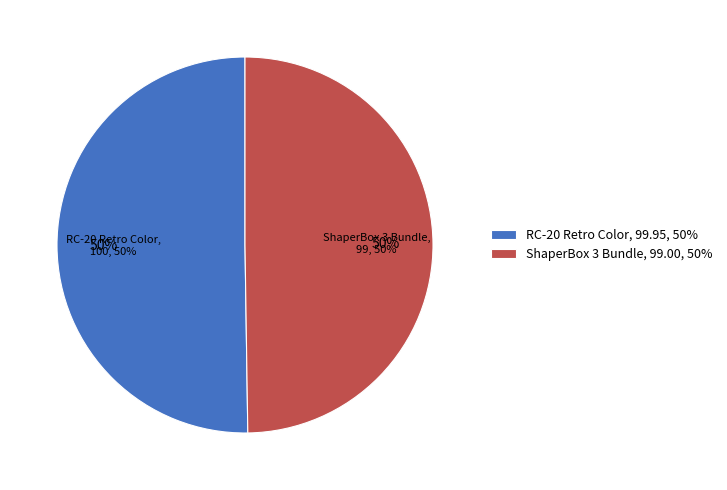

What portion of the pie excludes RC-20 Retro Color?

49.8%